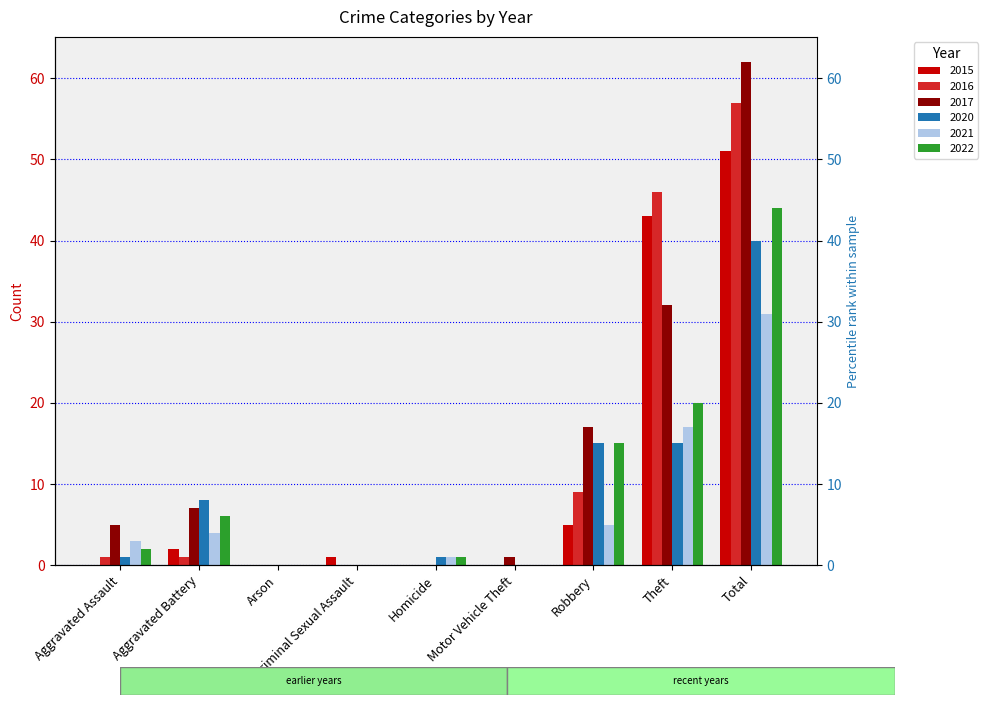

True or false: 2017 has a value of 22 at Total.

False